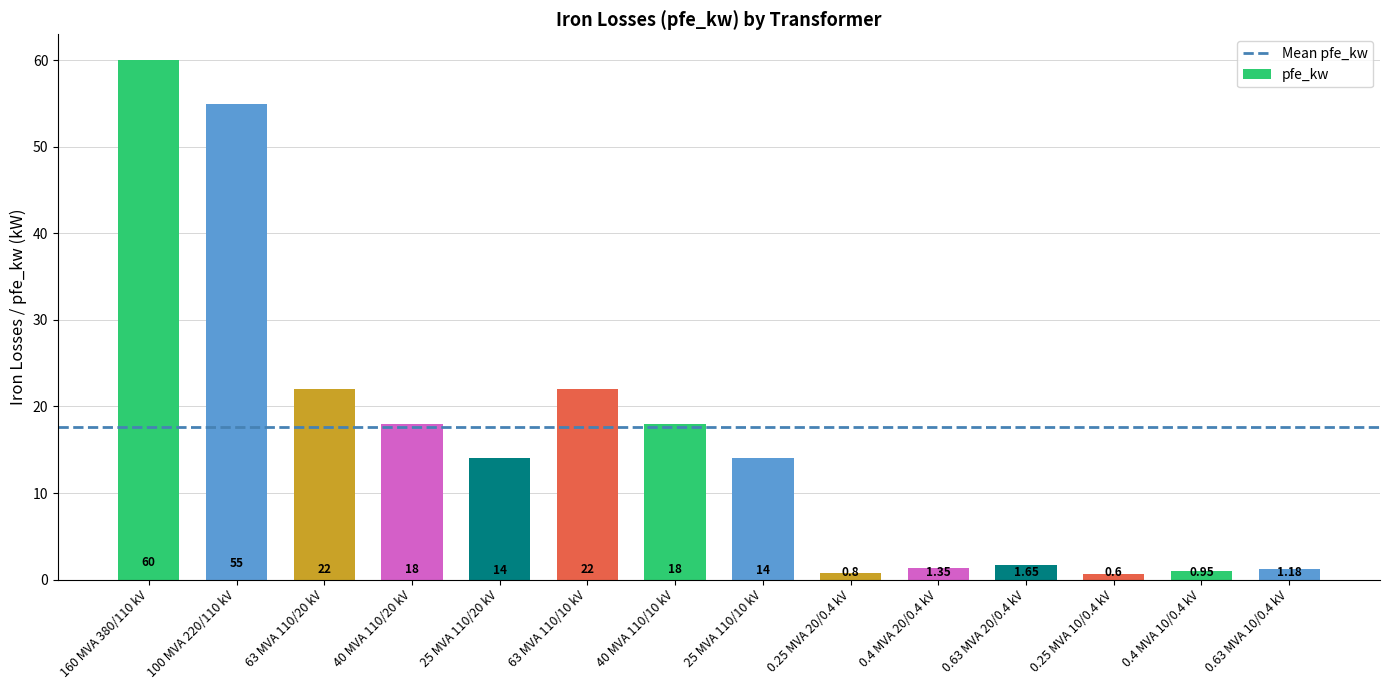

What is the label of the 1st bar from the right?

0.63 MVA 10/0.4 kV